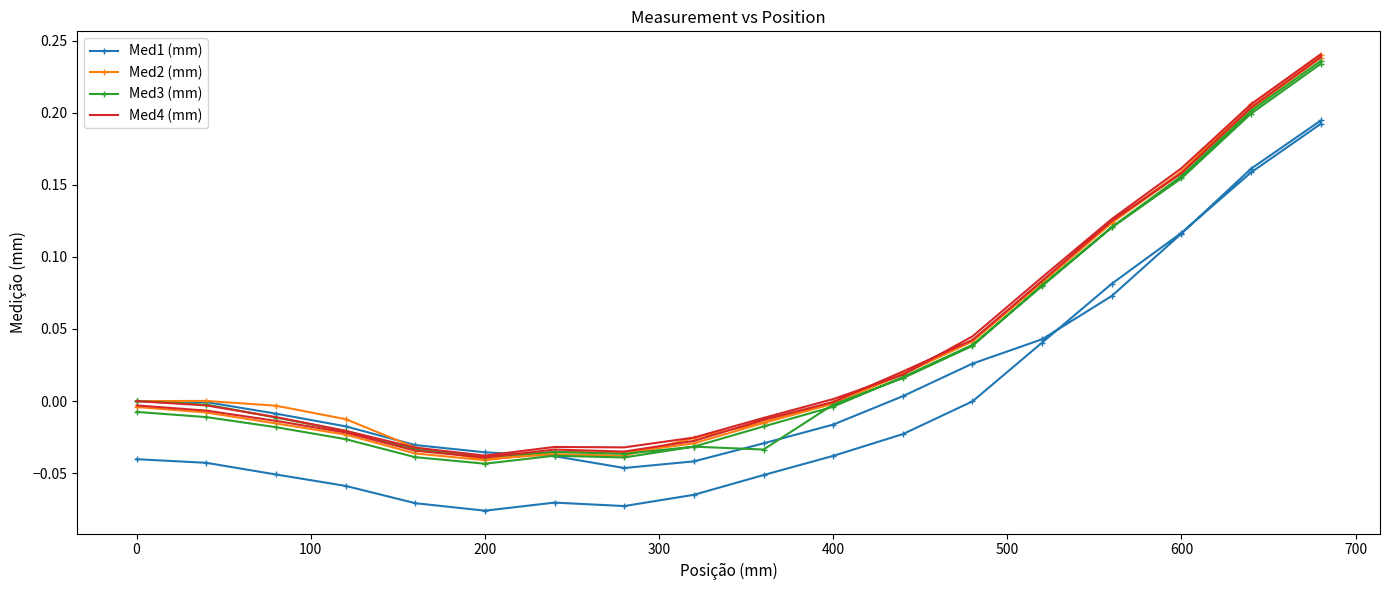

How many positive values does the Med2 (mm) series have?

15